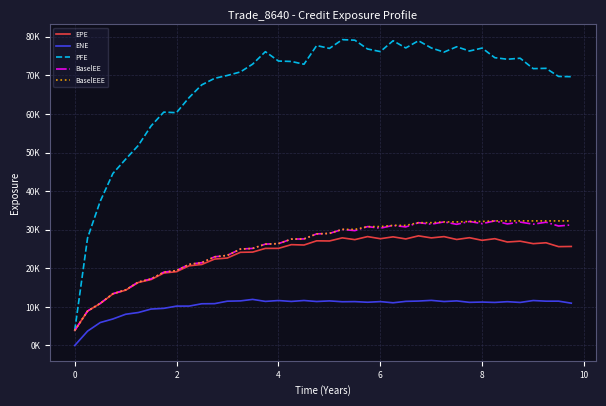

True or false: EPE and BaselEEE intersect in this chart.

False